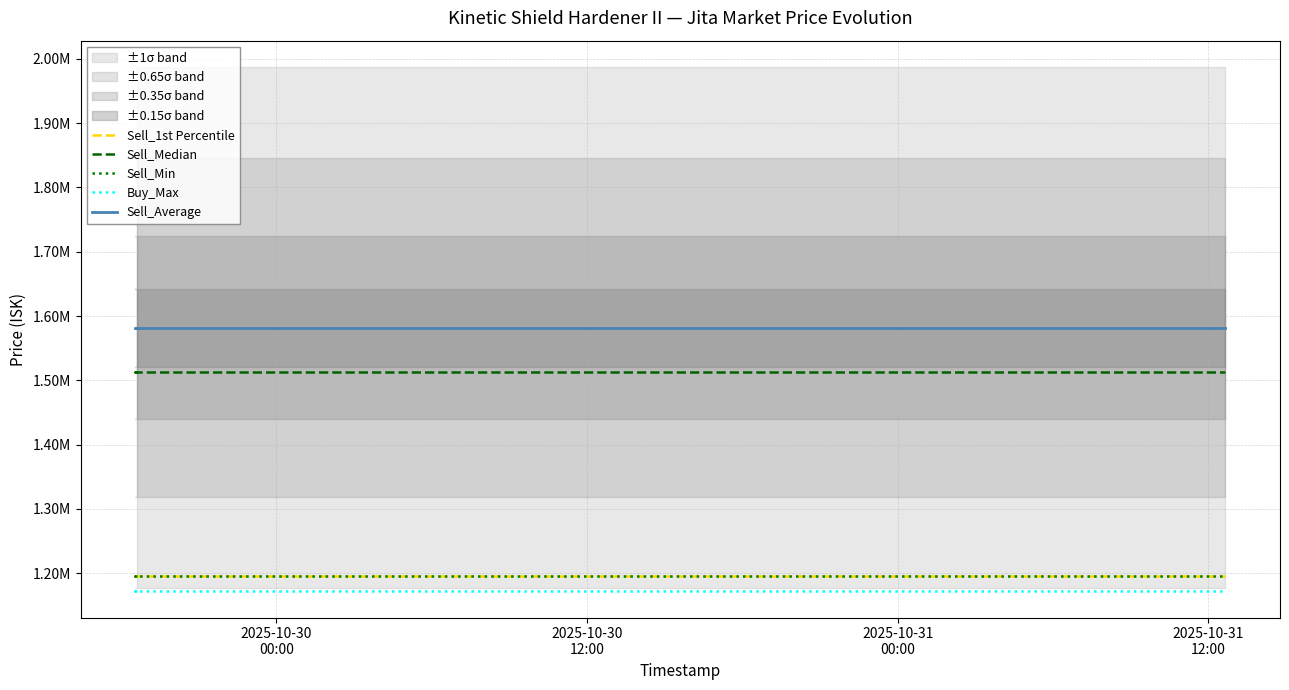

What is the value of the Sell_Median point at the 23rd from the left?

1513000.0